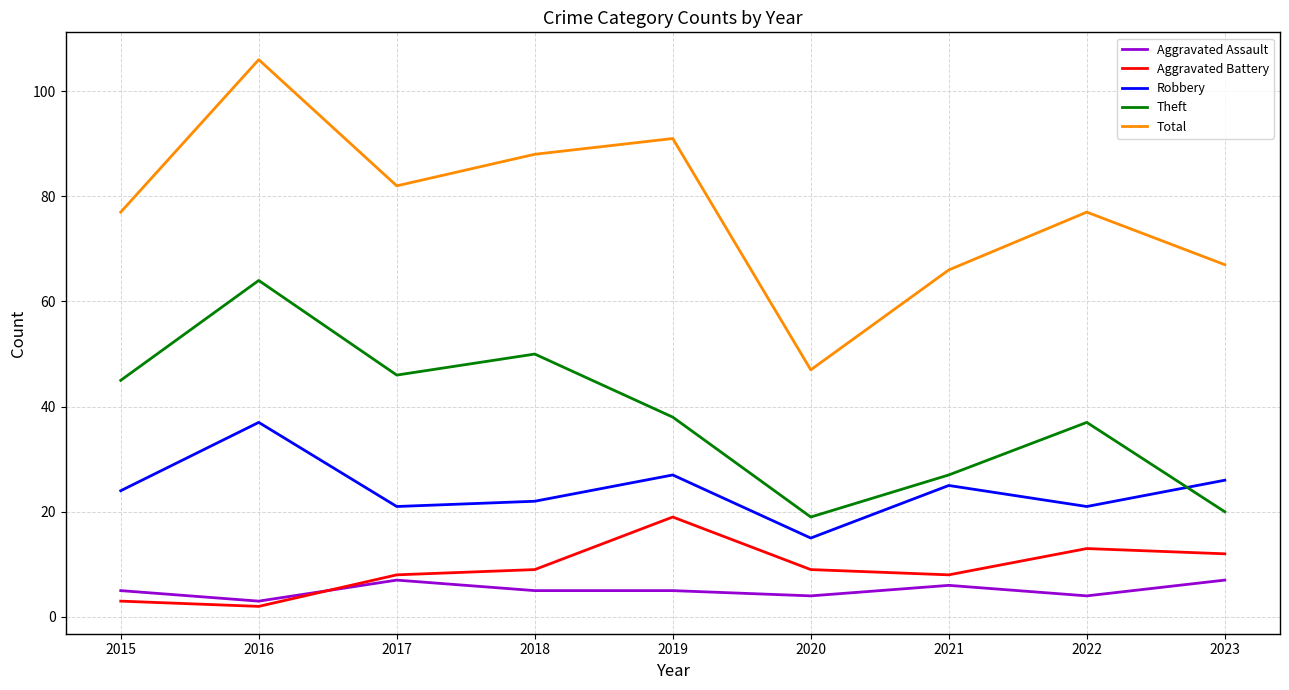

What is the total value across all series at 2018?

174